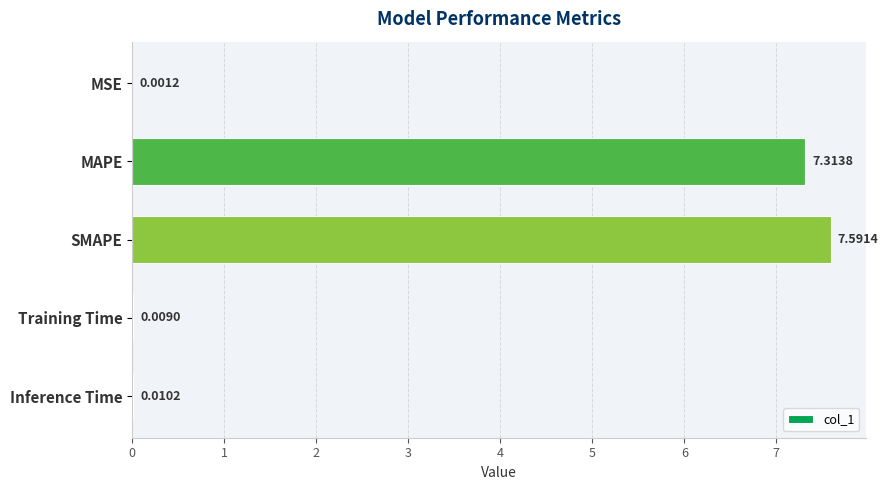

Where is the data nearest to the value 3?

Inference Time